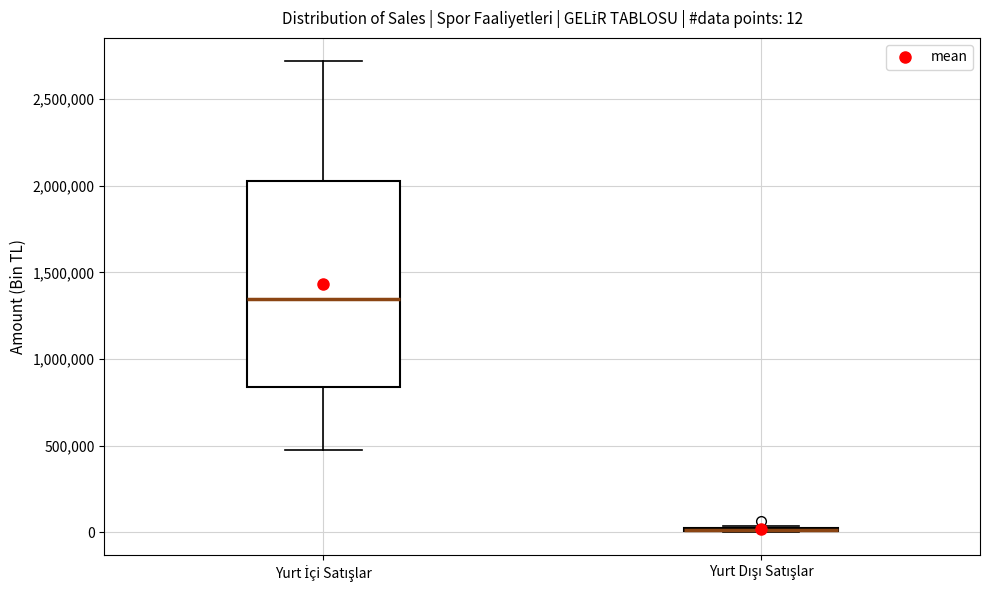

Comparing the boxes themselves (not the whiskers), which one is the tallest?

Yurt İçi Satışlar